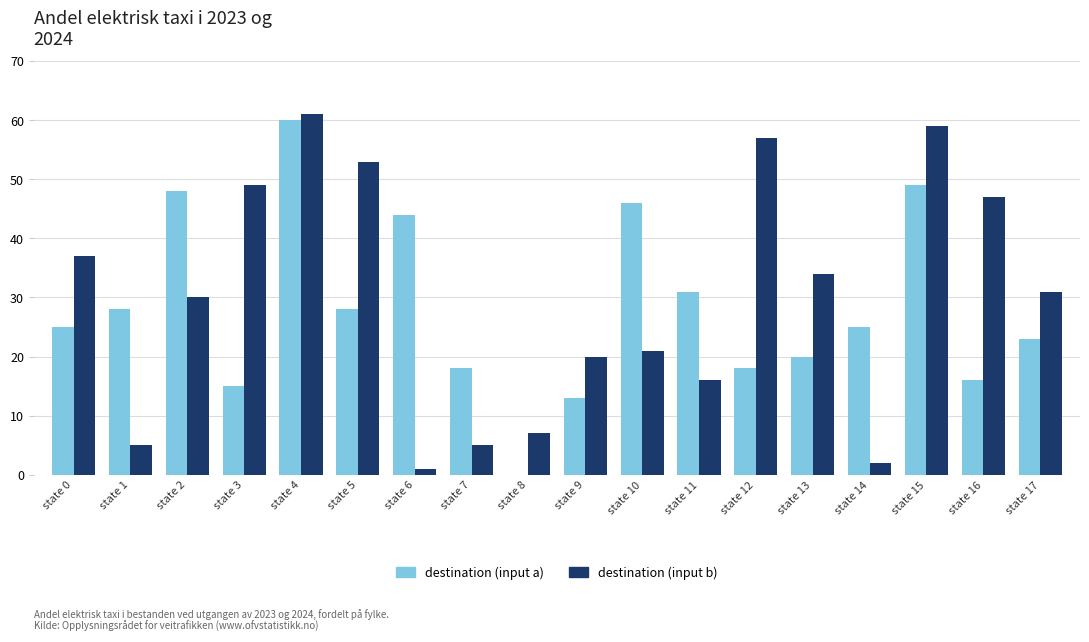

Is the value of destination (input a) at state 0 greater than the value of destination (input b) at state 5?

No